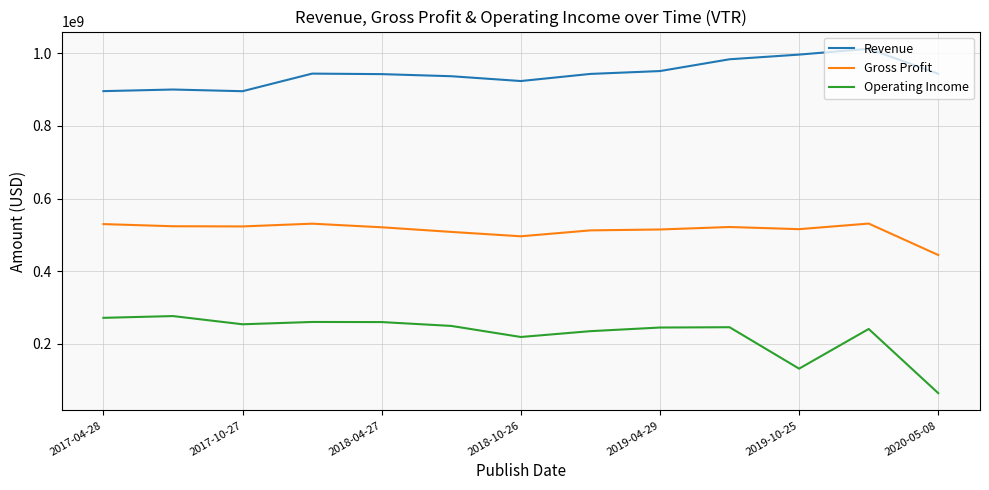

Does the chart have visible grid lines?

Yes